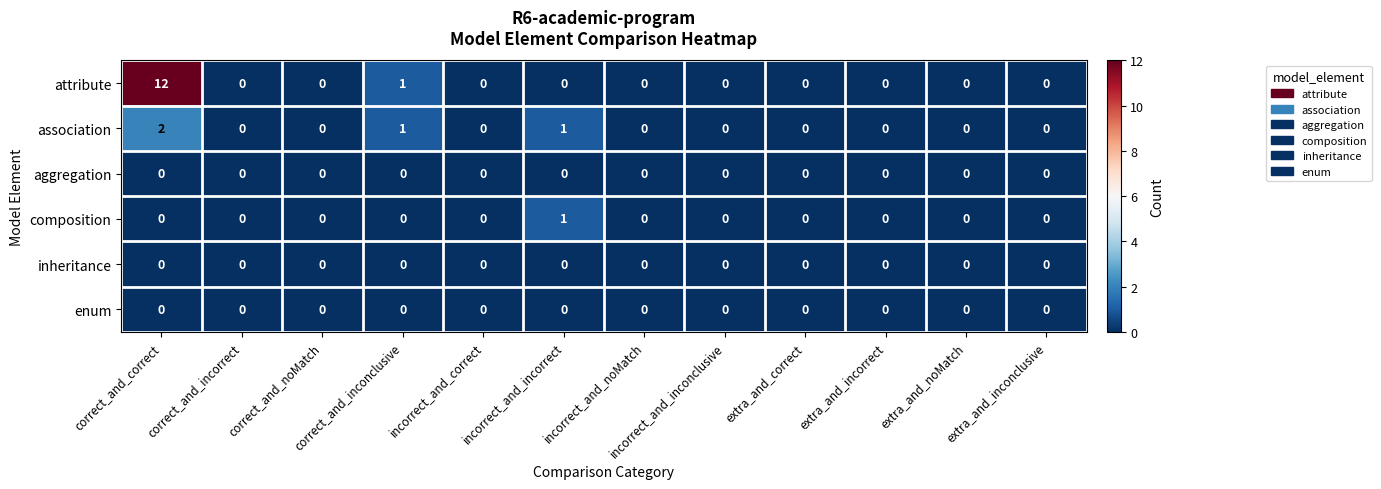

At how many categories does at least one series exceed 3?

1